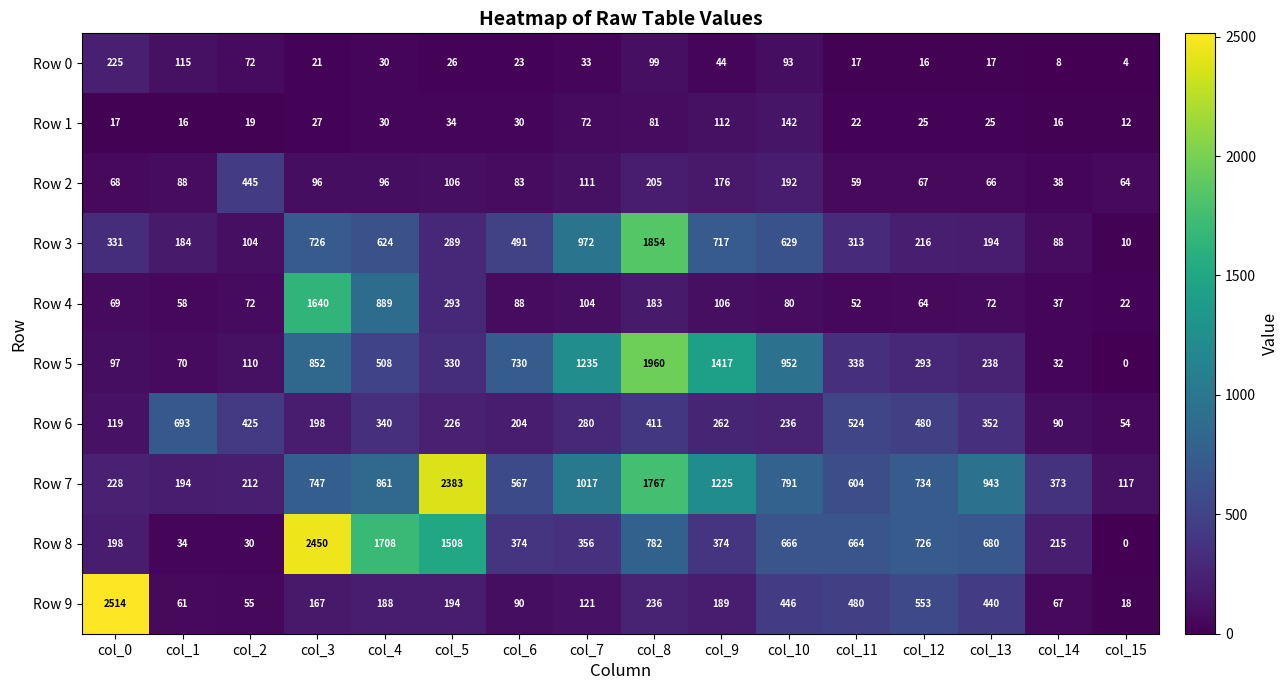

The value of Row 1 at col_12 is 35. True or false?

False